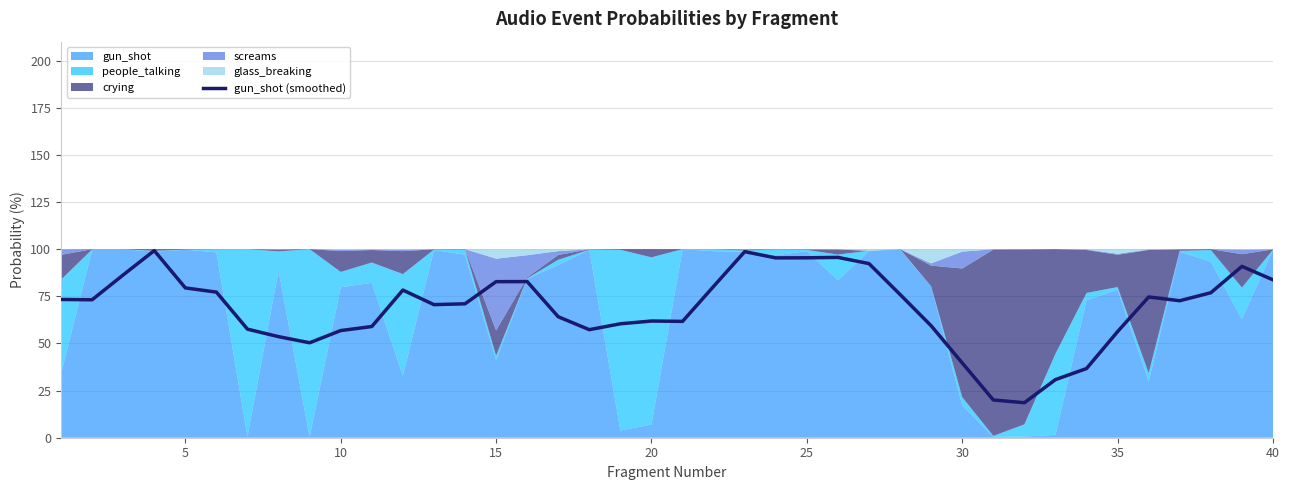

Reading right to left, list all the values displayed in this chart.

83.7	90.9	76.9	72.6	74.7	56.3	36.7	30.8	18.6	20.0	39.7	59.4	76.0	92.3	95.6	95.4	95.4	98.7	80.3	61.7	61.9	60.4	57.3	64.1	82.8	82.8	71.0	70.6	78.3	59.0	56.8	50.4	53.6	57.6	77.2	79.4	99.2	86.3	73.1	73.3